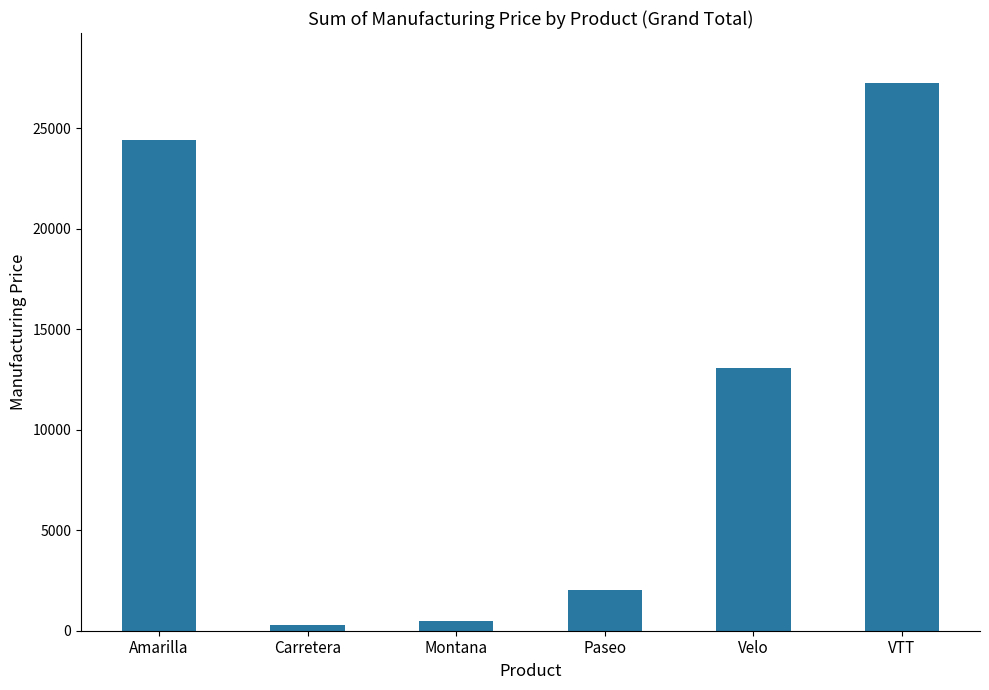

What is the smallest value displayed?

279